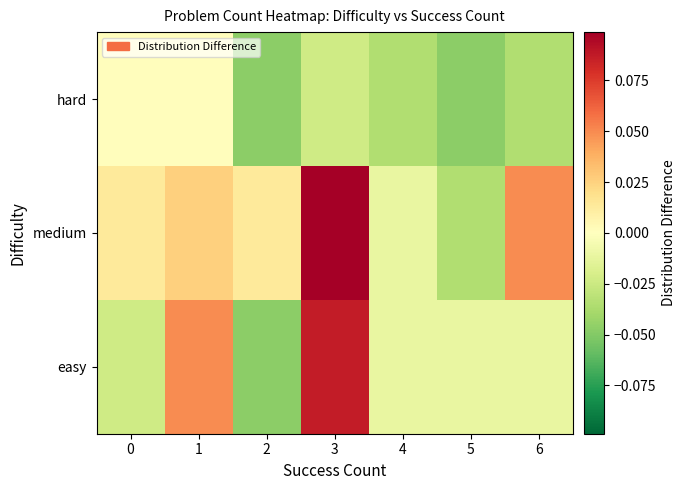

Which series has the largest range (max minus min)?

easy